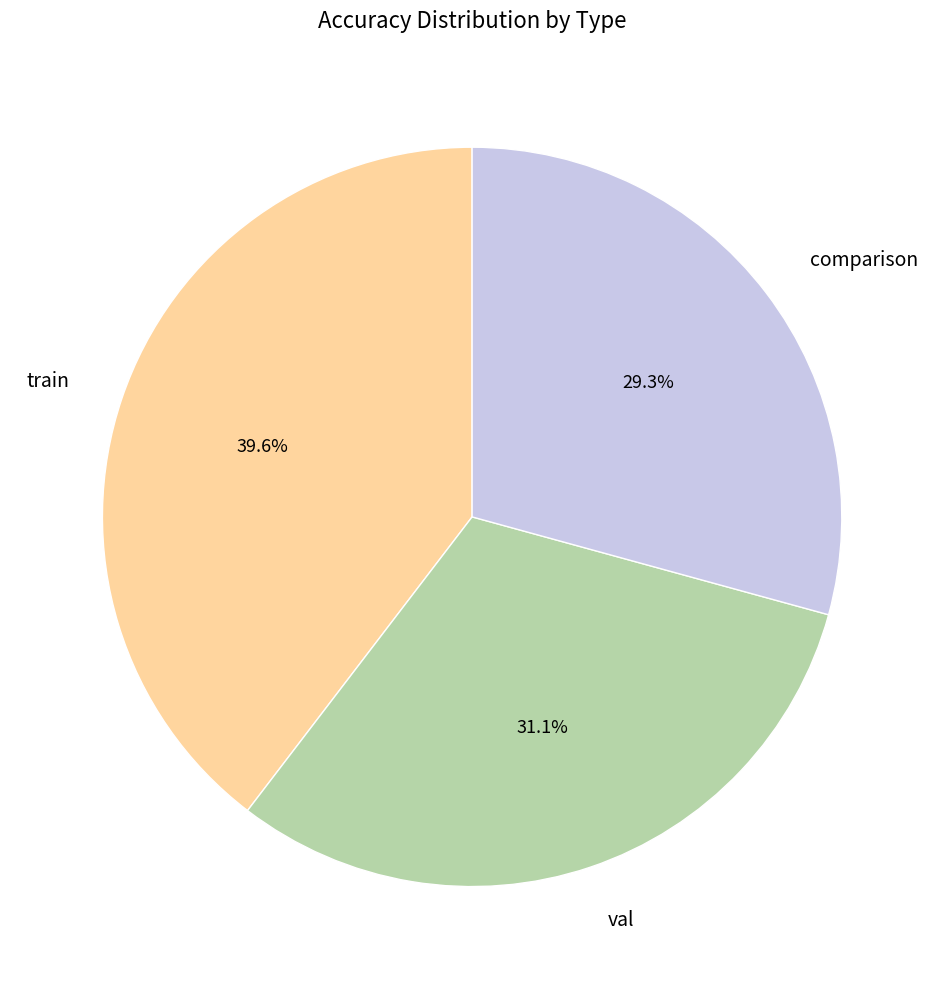

Rank the categories by value from lowest to highest.

comparison, val, train